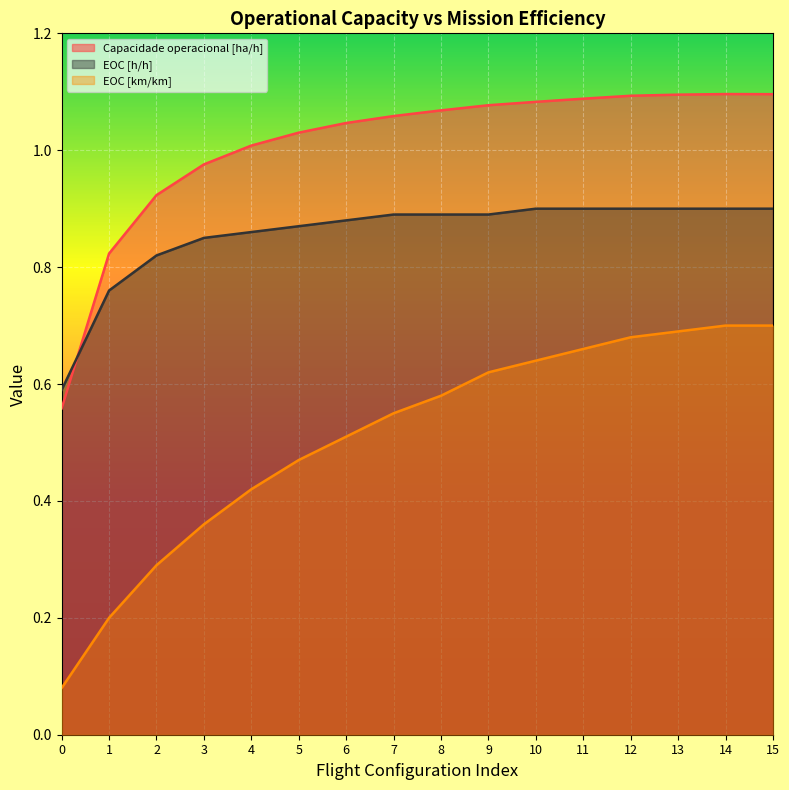

Reading left to right, transcribe all the data shown in this chart.

Capacidade operacional [ha/h]: 0.6	0.8	0.9	1.0	1.0	1.0	1.0	1.1	1.1	1.1	1.1	1.1	1.1	1.1	1.1	1.1
EOC [h/h]: 0.6	0.8	0.8	0.8	0.9	0.9	0.9	0.9	0.9	0.9	0.9	0.9	0.9	0.9	0.9	0.9
EOC [km/km]: 0.1	0.2	0.3	0.4	0.4	0.5	0.5	0.6	0.6	0.6	0.6	0.7	0.7	0.7	0.7	0.7